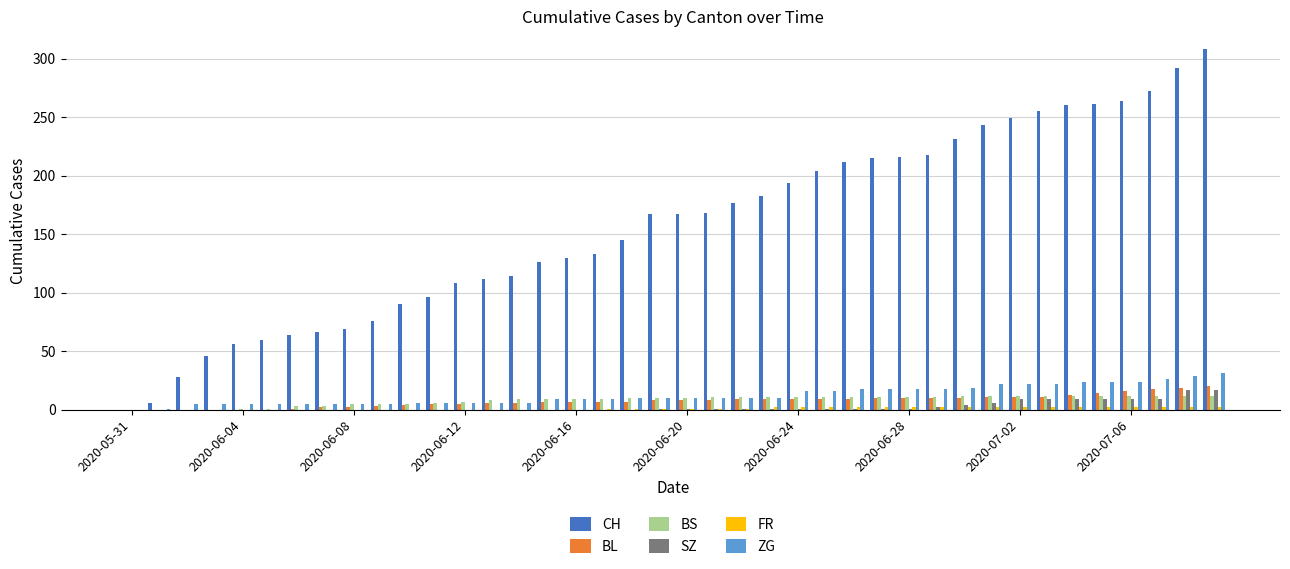

Which series has the largest total across all categories?

CH